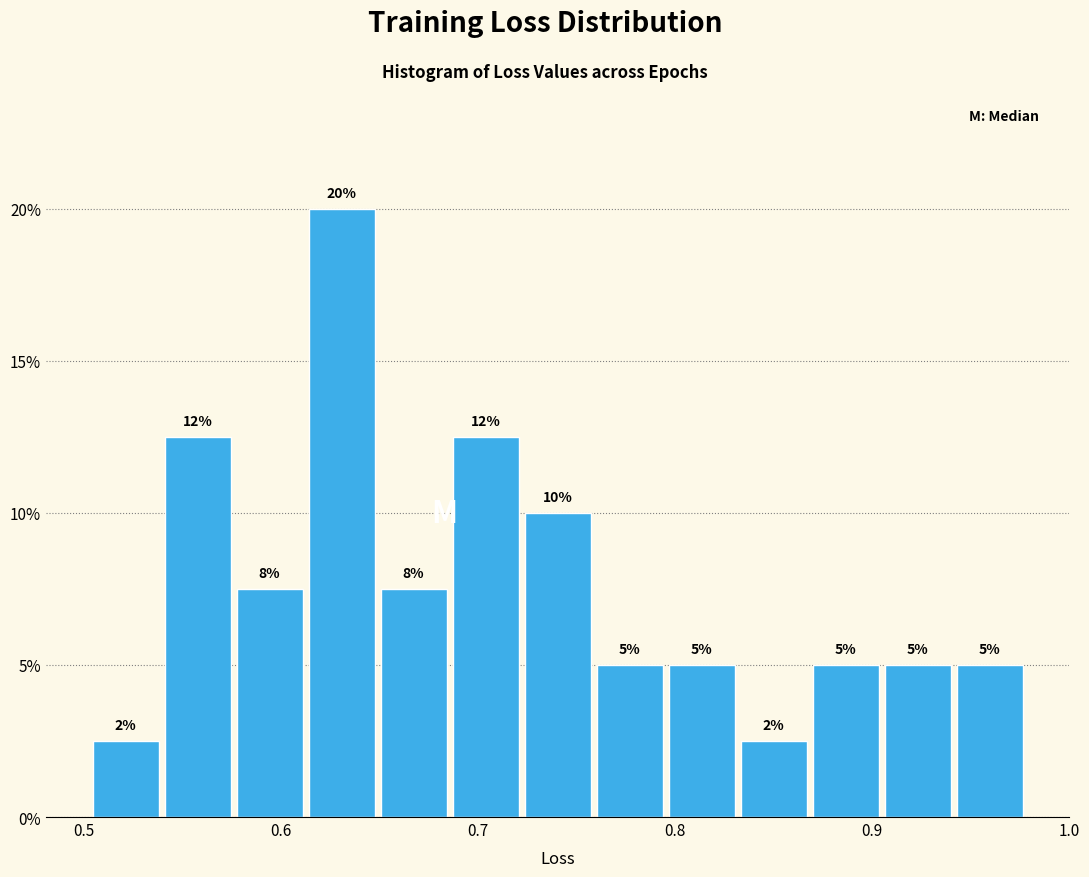

Read against the x-axis, roughly where is the centre of the tallest bar?

0.63